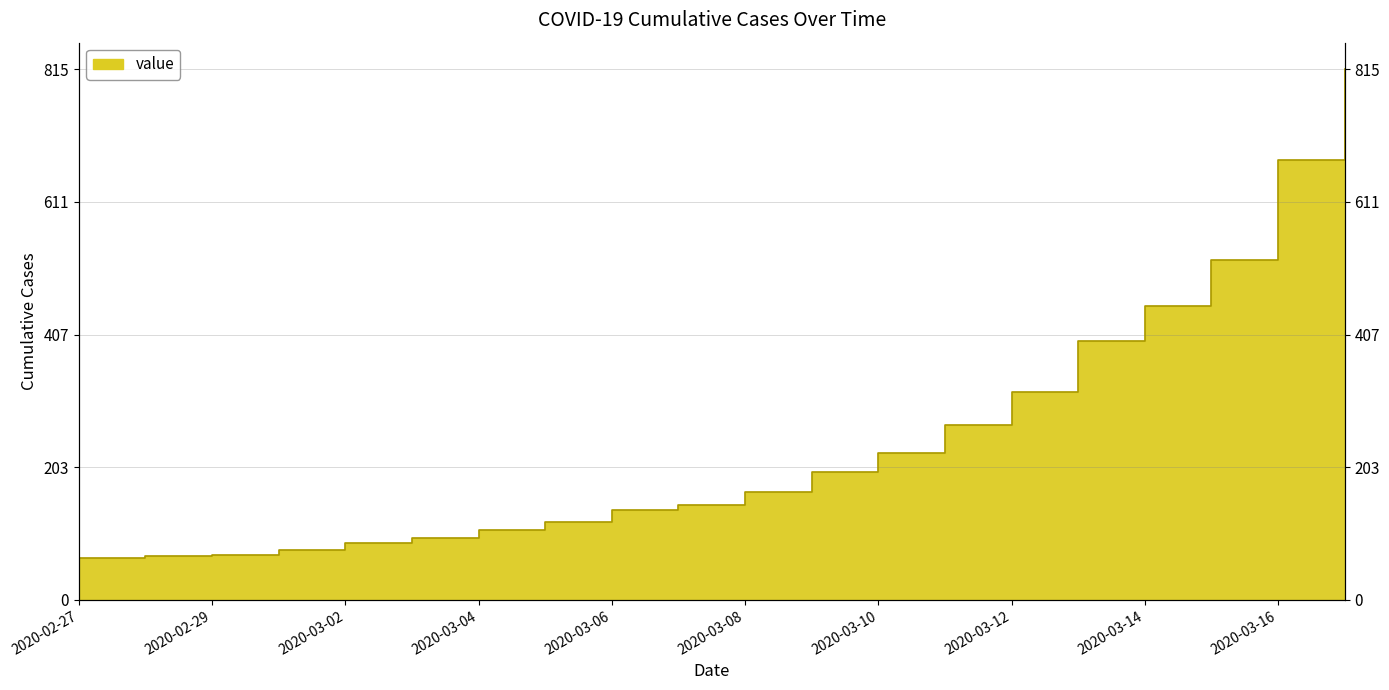

What is the difference between the maximum and second lowest values?

747